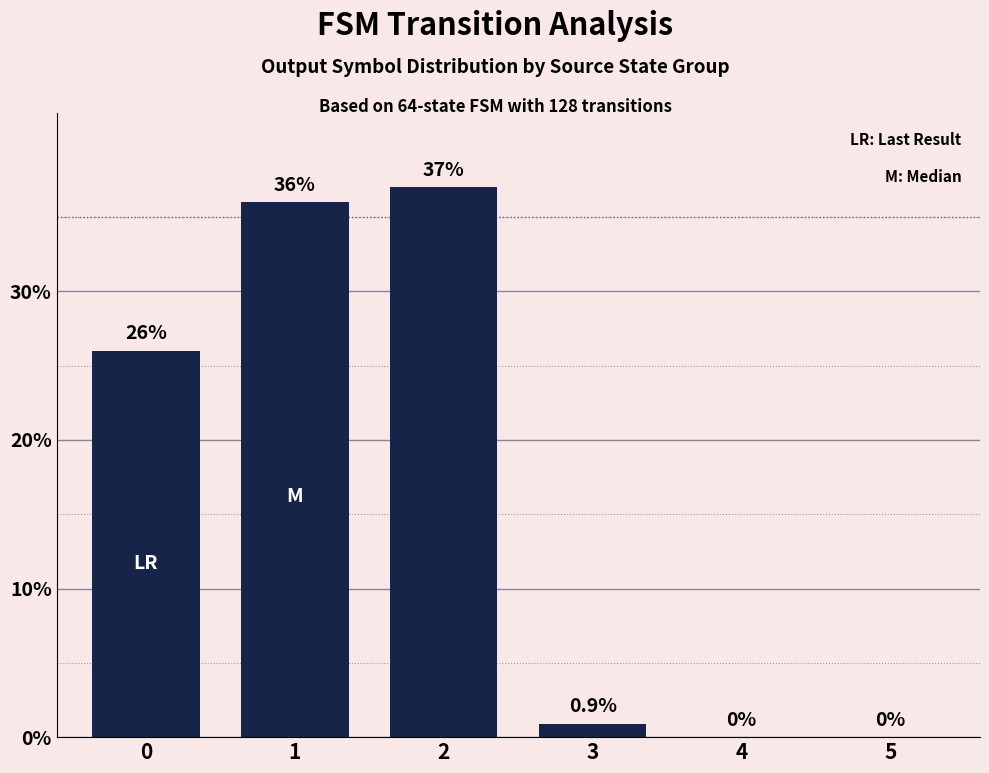

What value does the data have at 0?

26.0